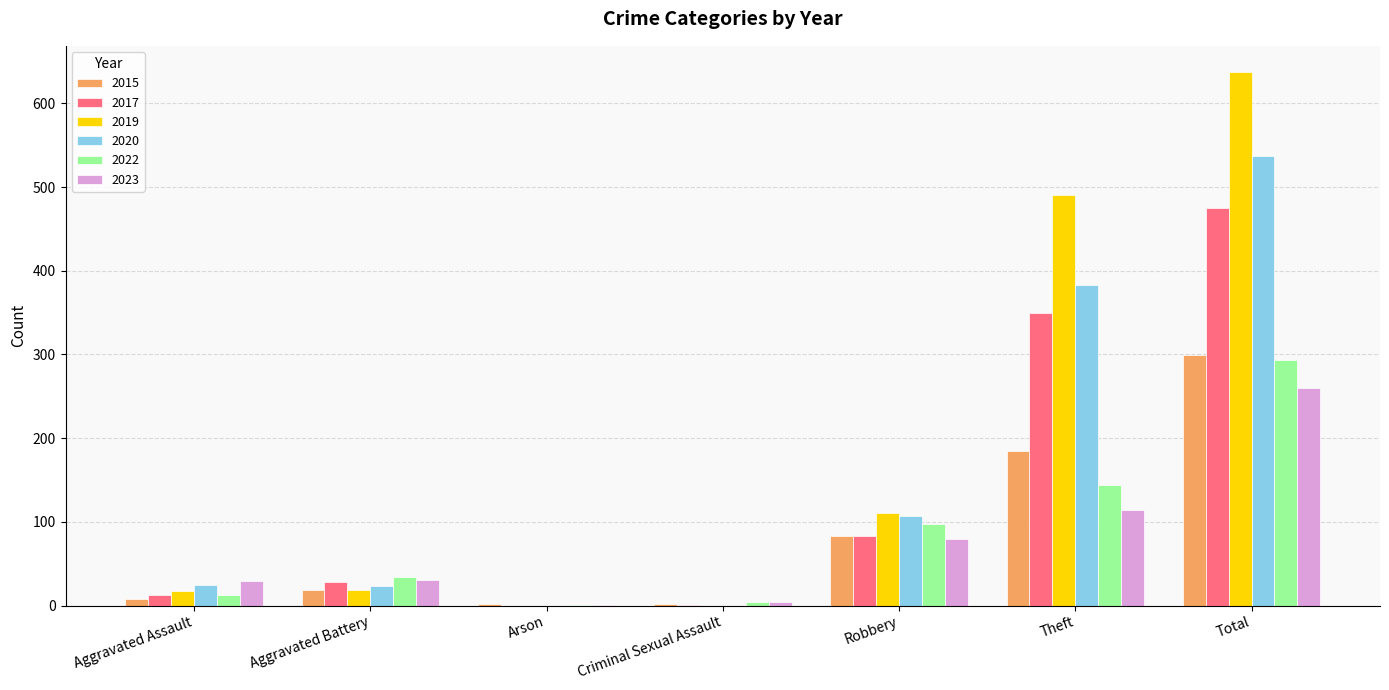

How many data points does each series have?

7